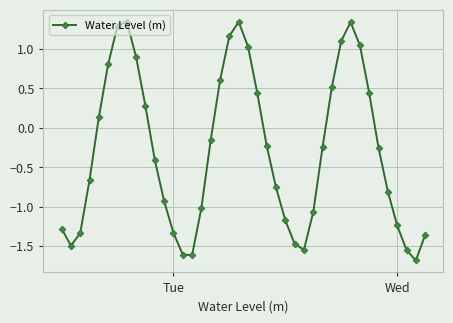

How many points are lower than both their immediate neighbors (excluding endpoints)?

4